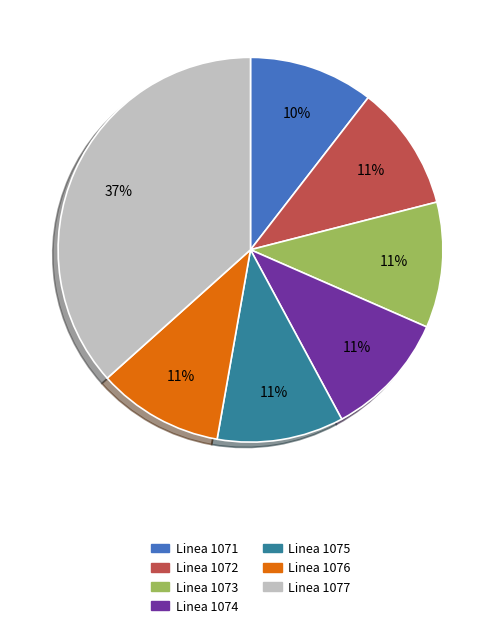

Is there any slice that represents more than half of the pie?

No